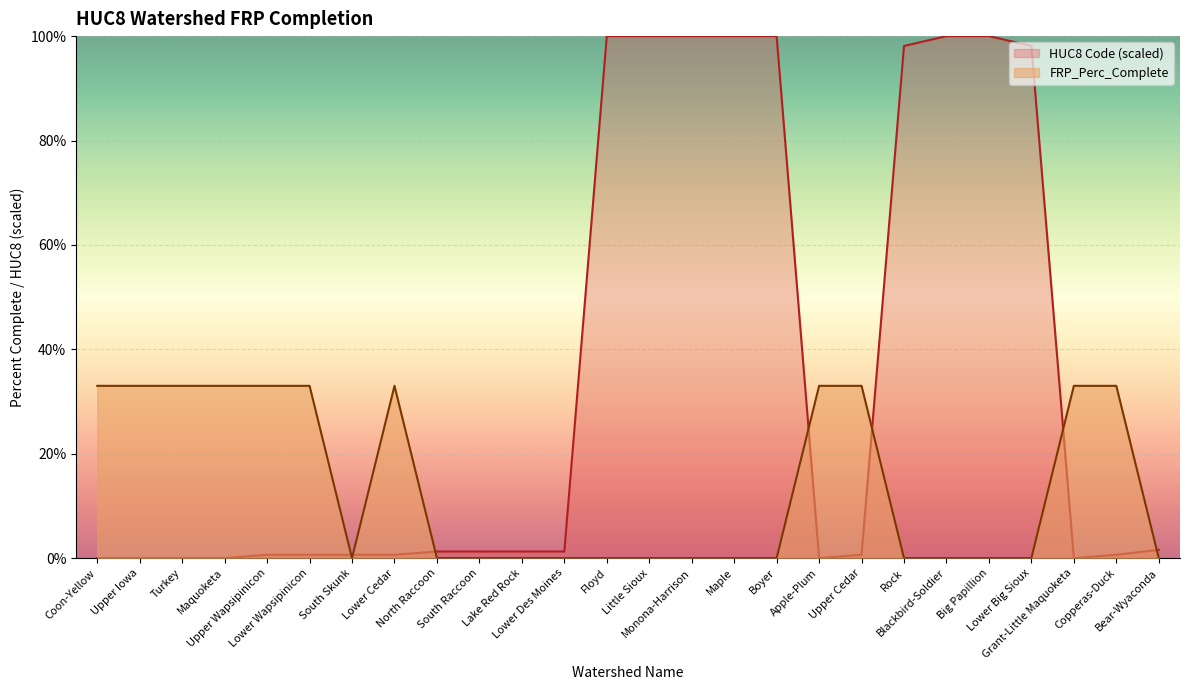

Which has a higher value, Rock or Upper Iowa?

Rock